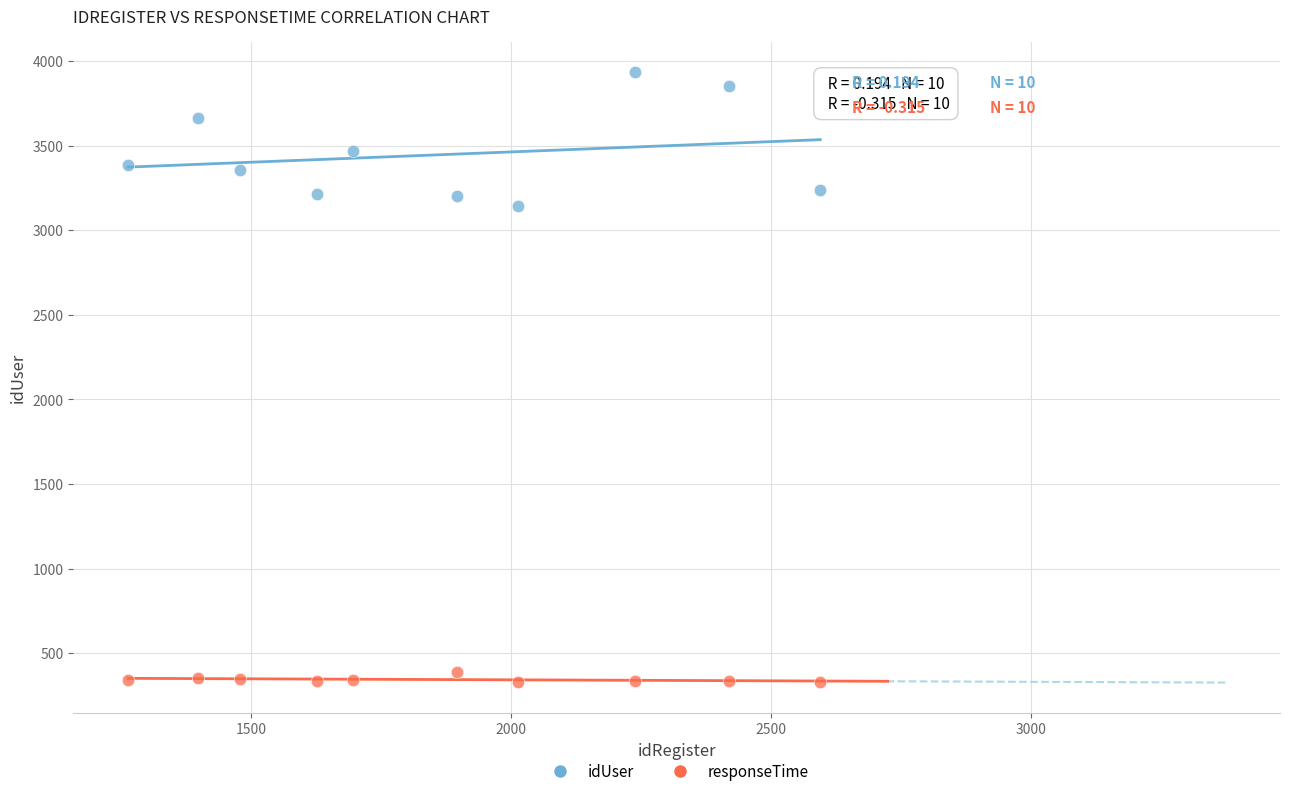

Across all series, what Y value is closest to 2131?

3141